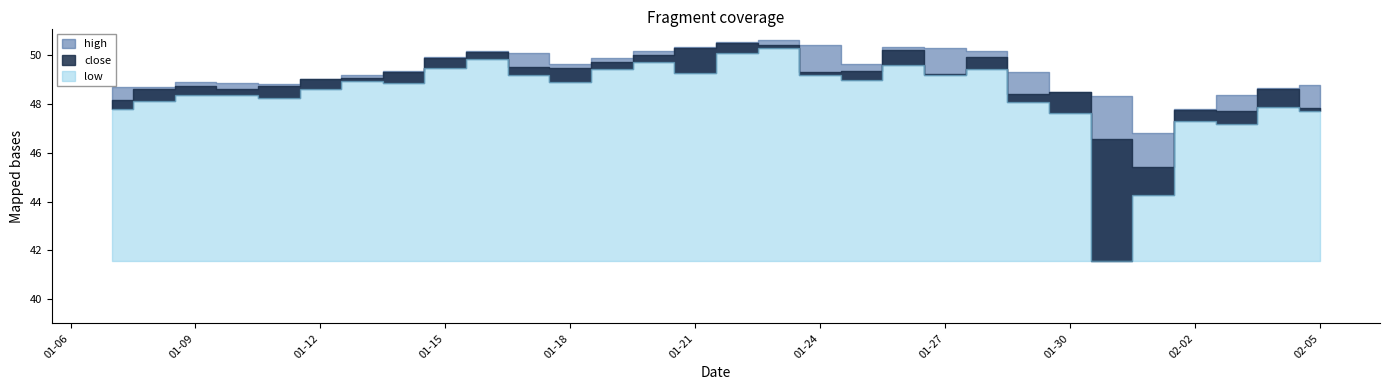

List the series in order of their overall mean, highest first.

high, close, low